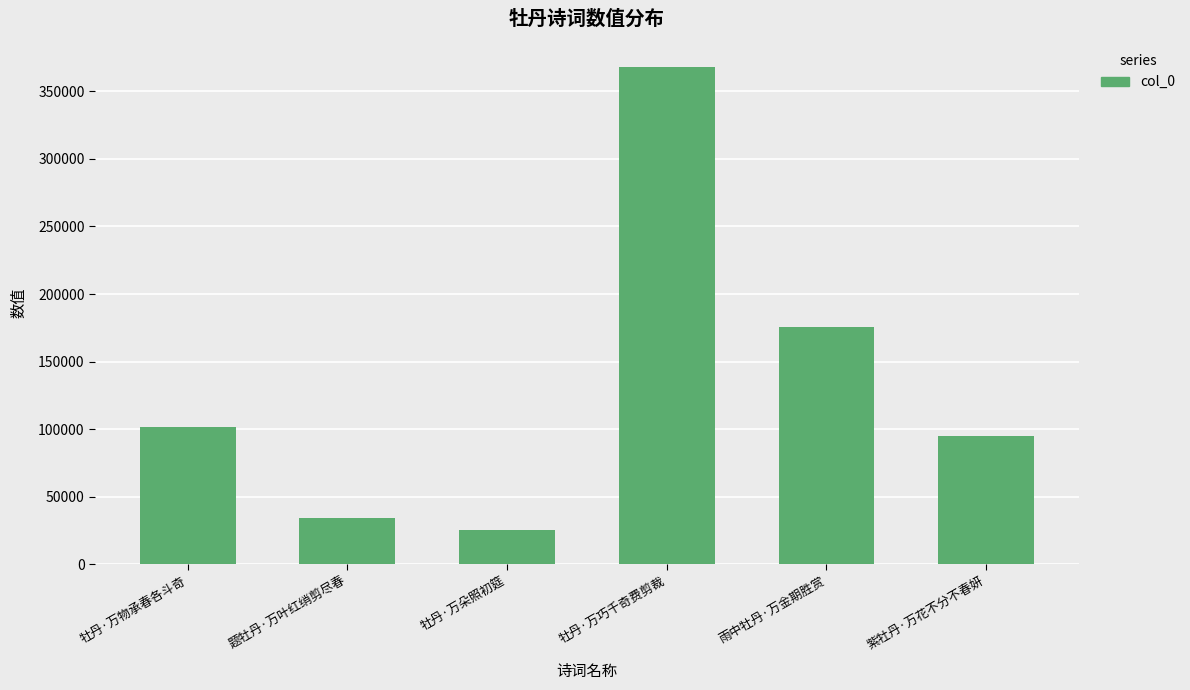

What position from the right is 雨中牡丹·万金期胜赏?

2